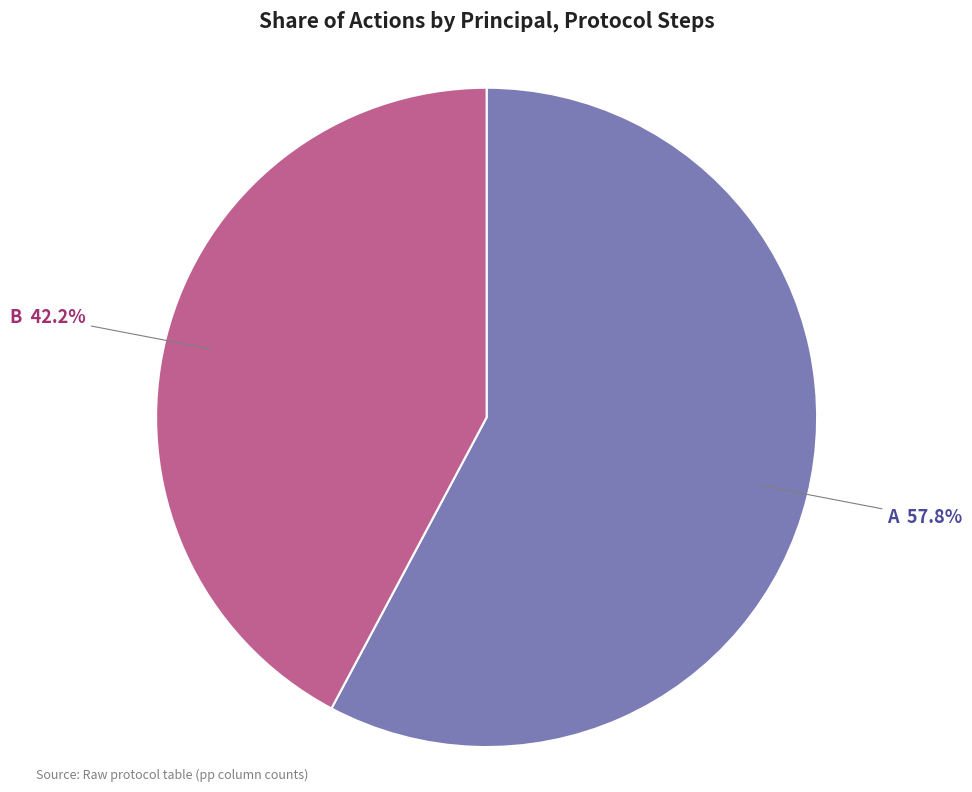

How many segments does this pie chart have?

2